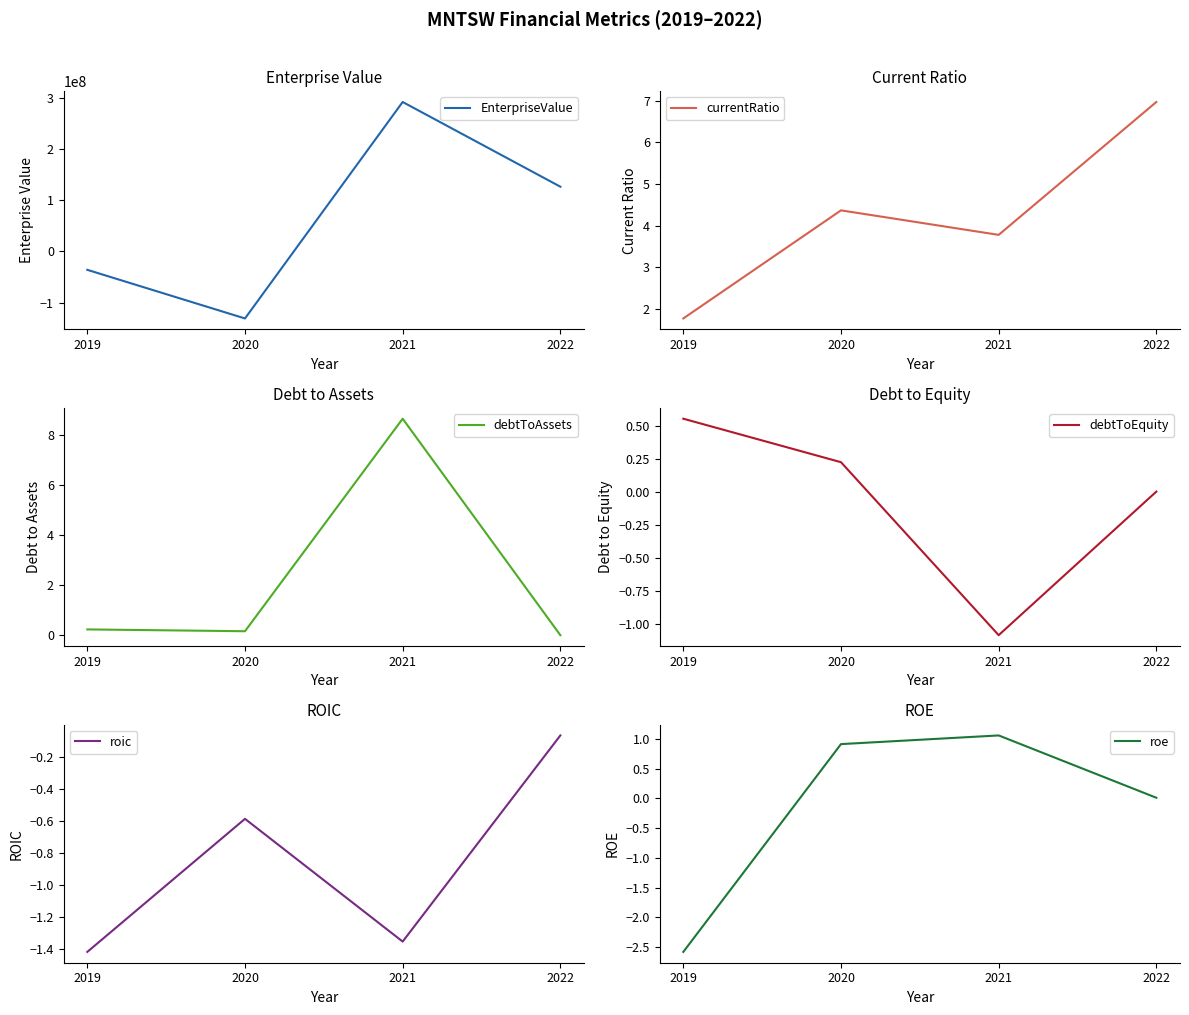

List the labels in order of debtToAssets value, smallest first.

2022, 2020, 2019, 2021